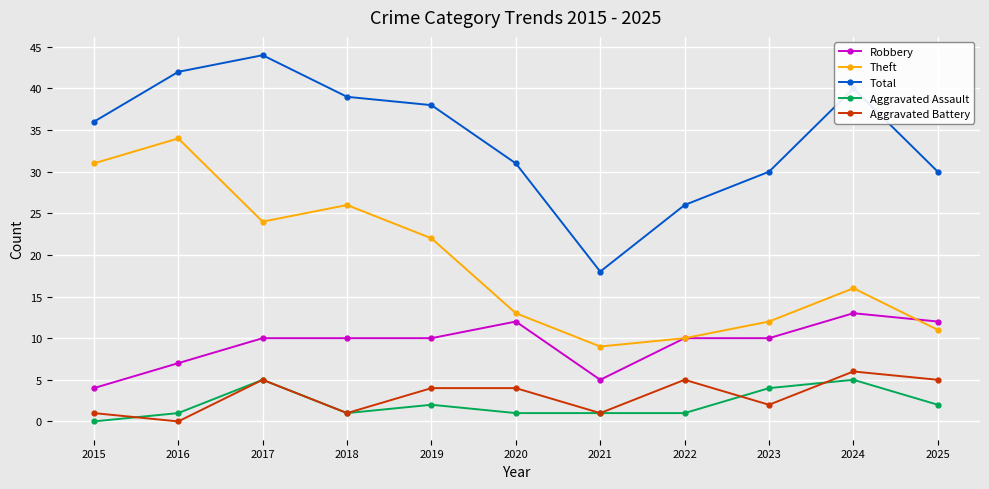

At how many categories does at least one series exceed 17?

11